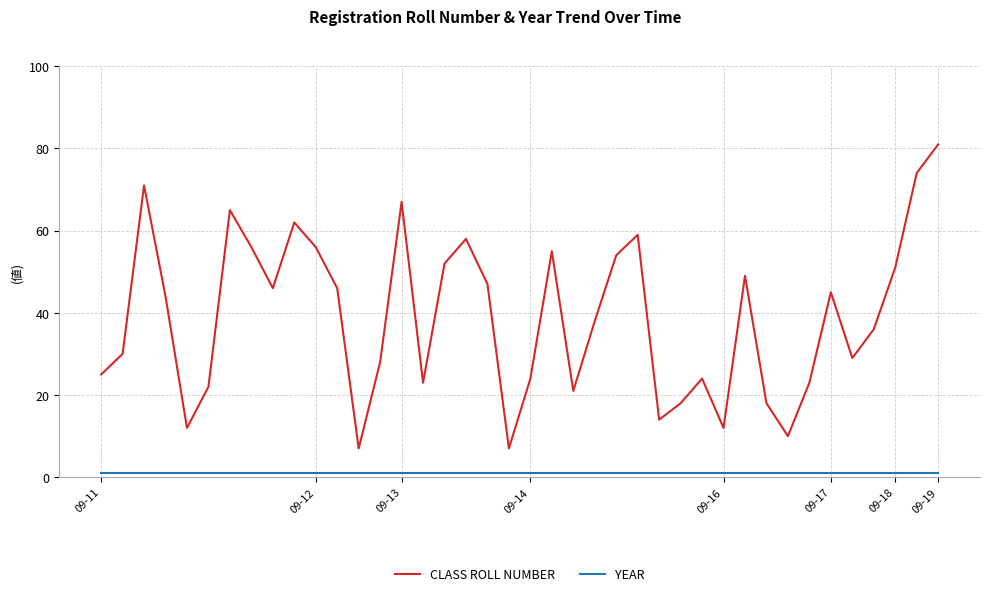

Which series has the largest range (max minus min)?

CLASS ROLL NUMBER